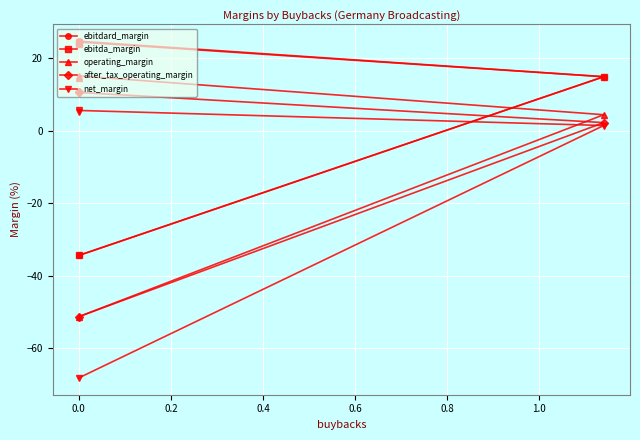

True or false: ebitdard_margin and after_tax_operating_margin intersect in this chart.

False